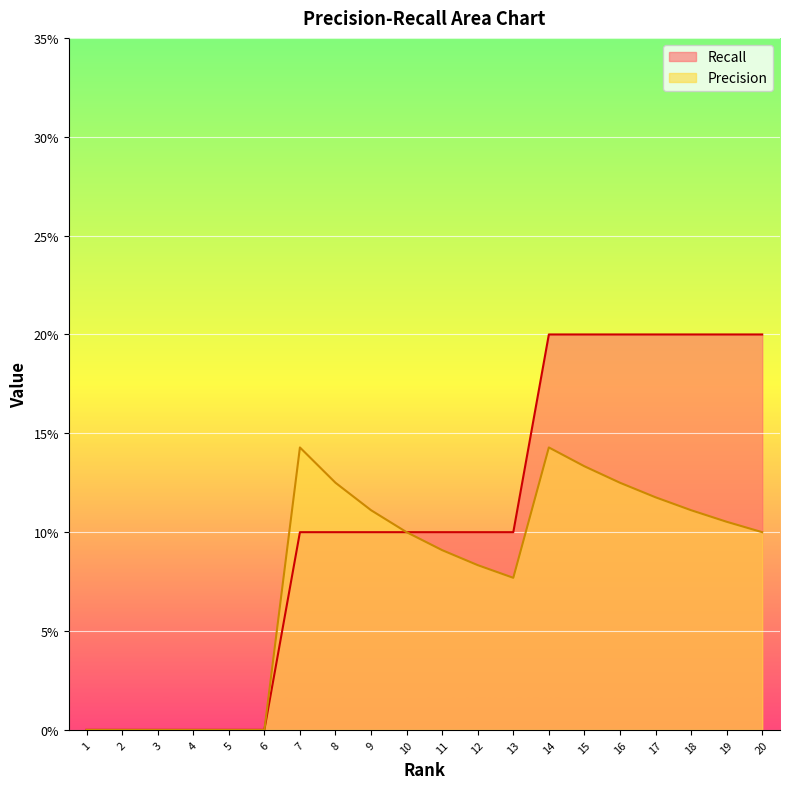

Between 19 and 12, which is larger?

19